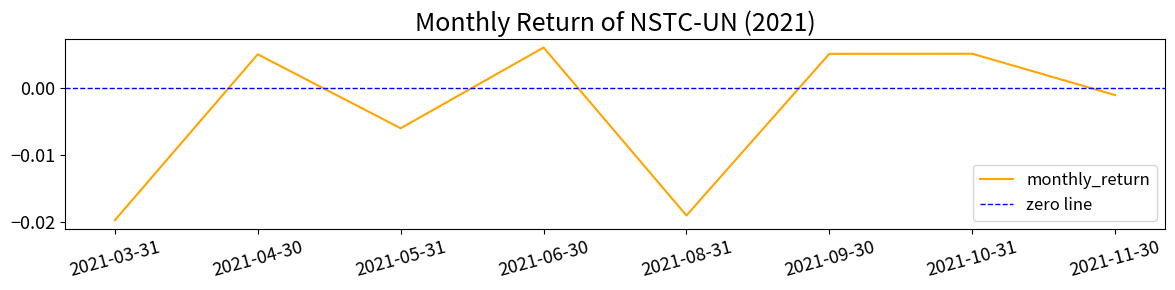

How many negative values are there?

4